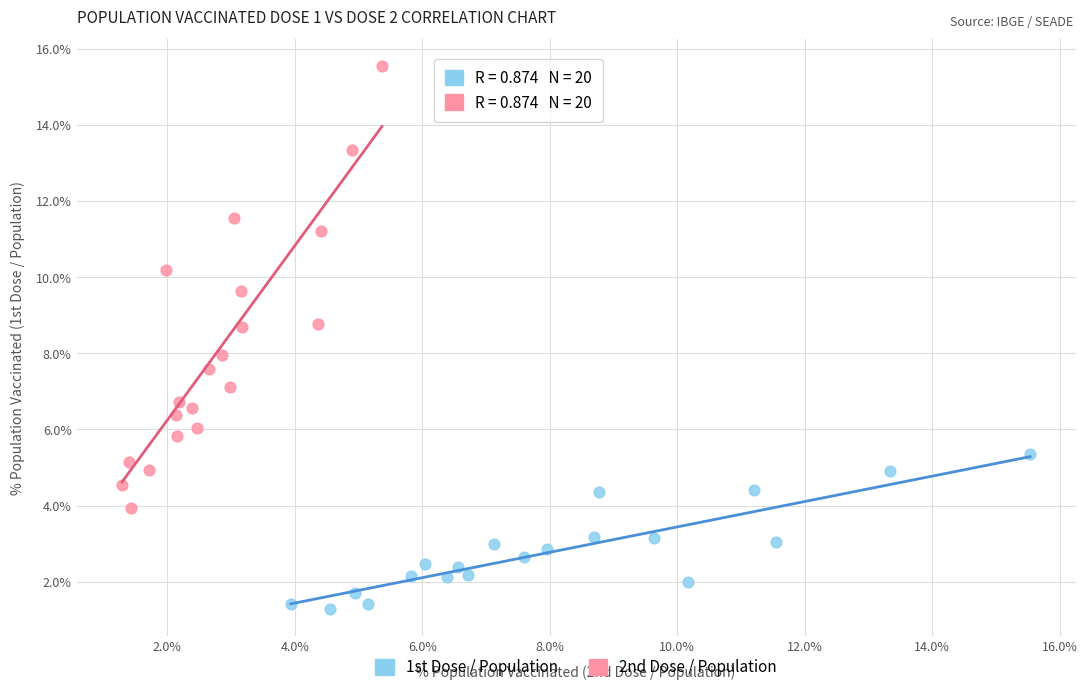

Which series reaches the maximum Y coordinate?

2nd Dose / Population